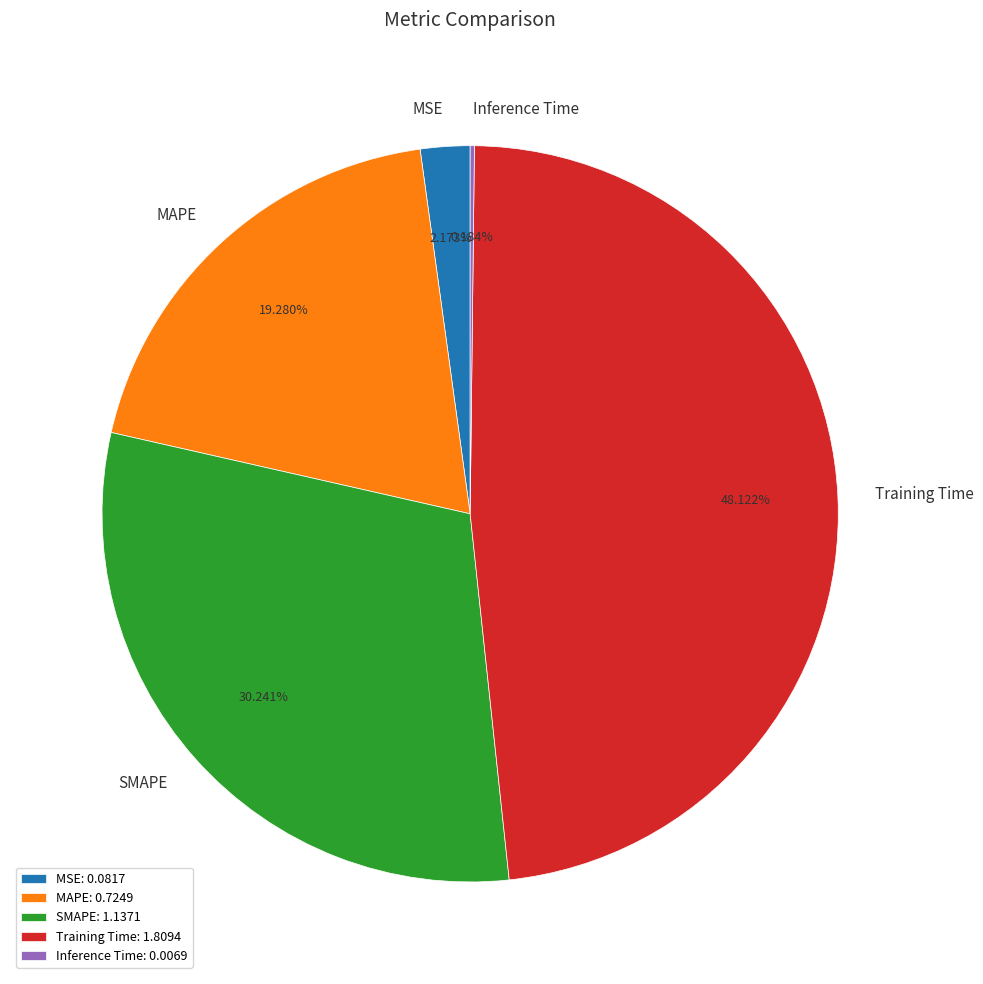

Is MAPE the majority of the pie?

No